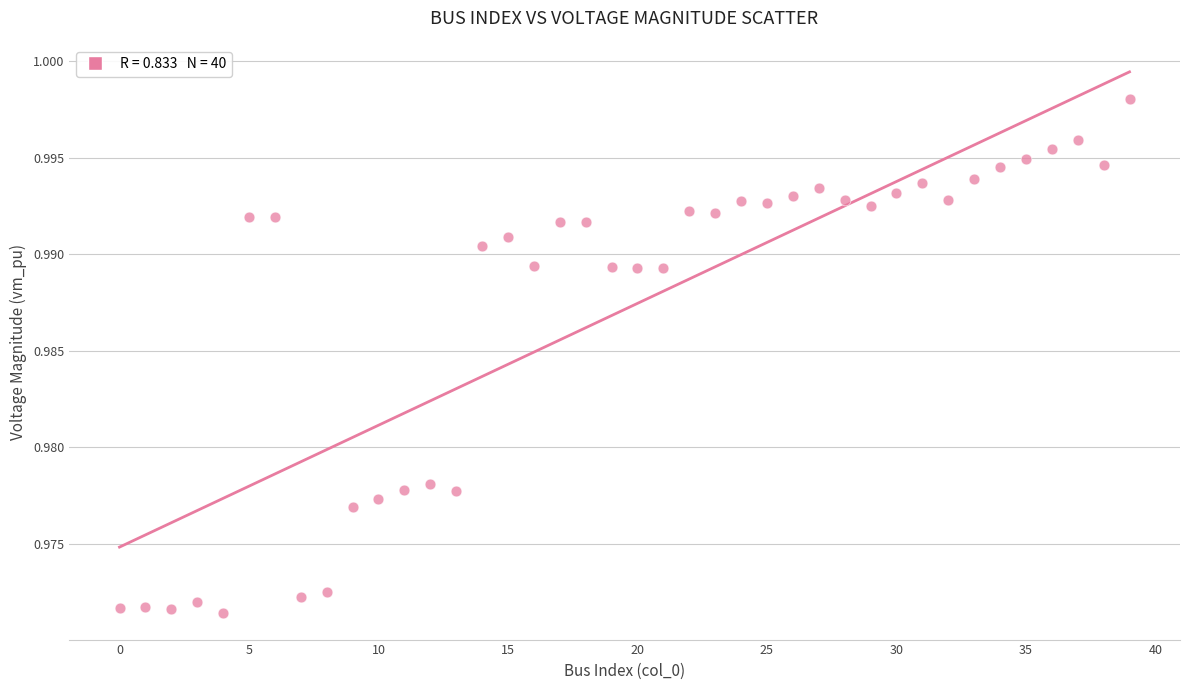

How many data points are displayed?

40